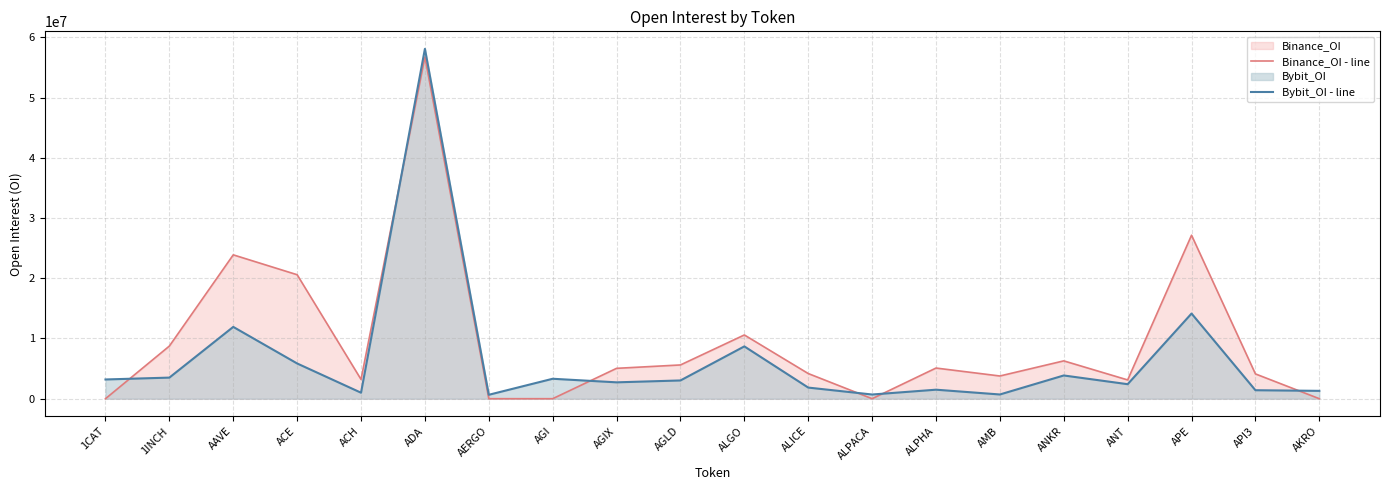

Which category has the highest value across all series?

ADA